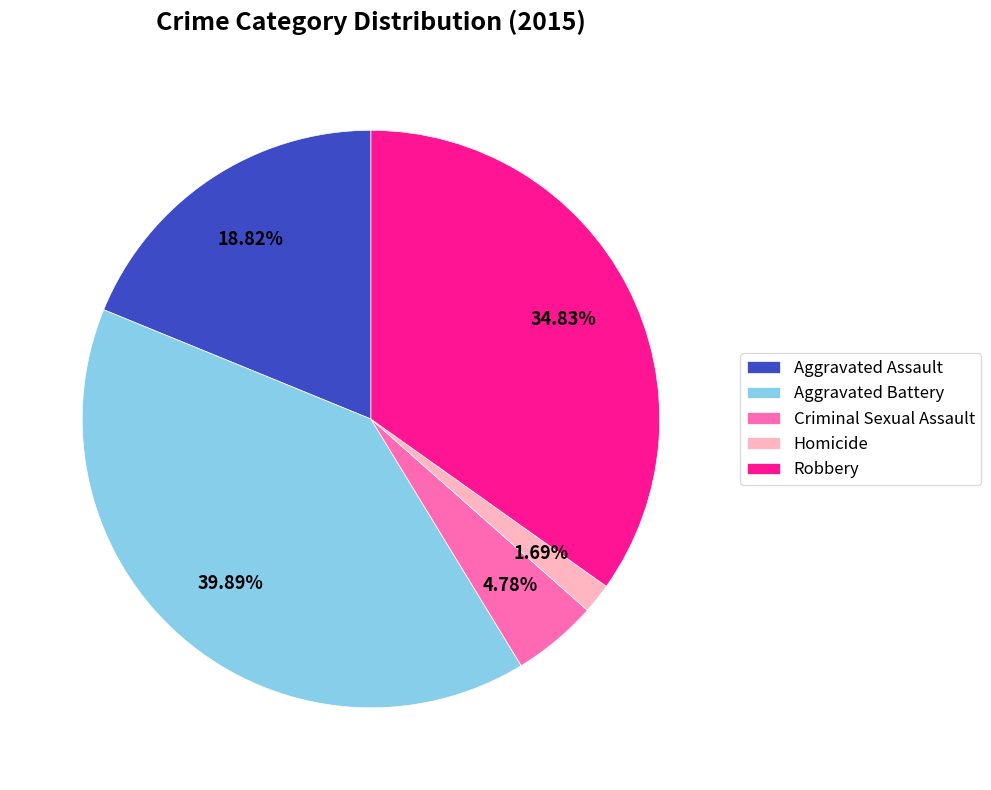

To the nearest percent, what percentage of the pie is Aggravated Assault?

19%